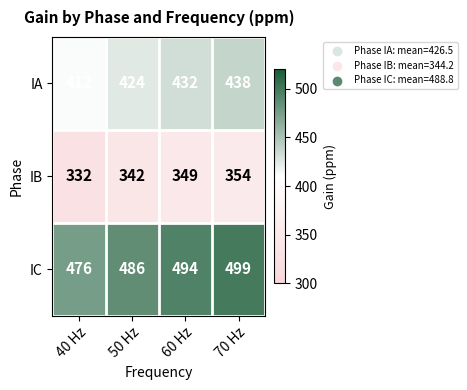

How many distinct data groups are displayed?

3